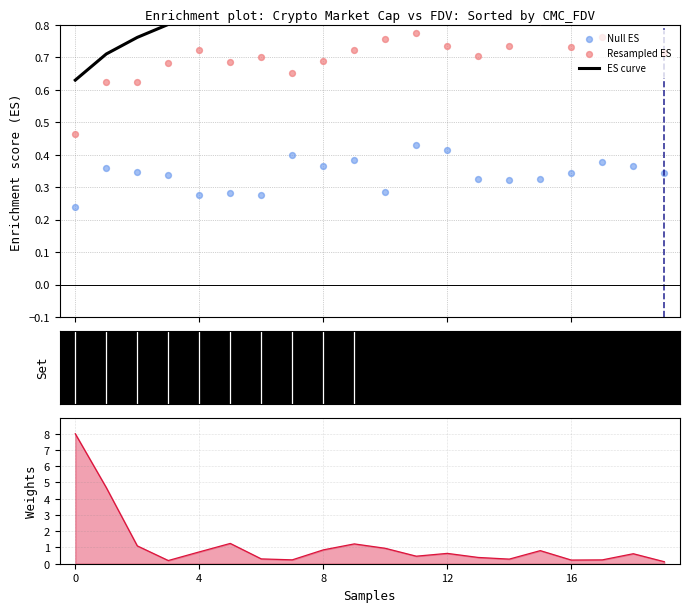

Which series reaches the minimum Y coordinate?

Null ES